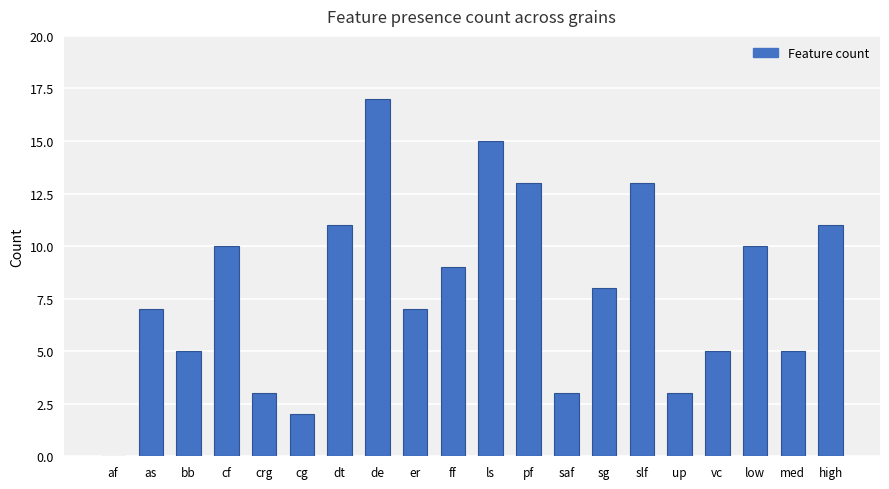

Reading left to right, list all the values displayed in this chart.

0	7	5	10	3	2	11	17	7	9	15	13	3	8	13	3	5	10	5	11